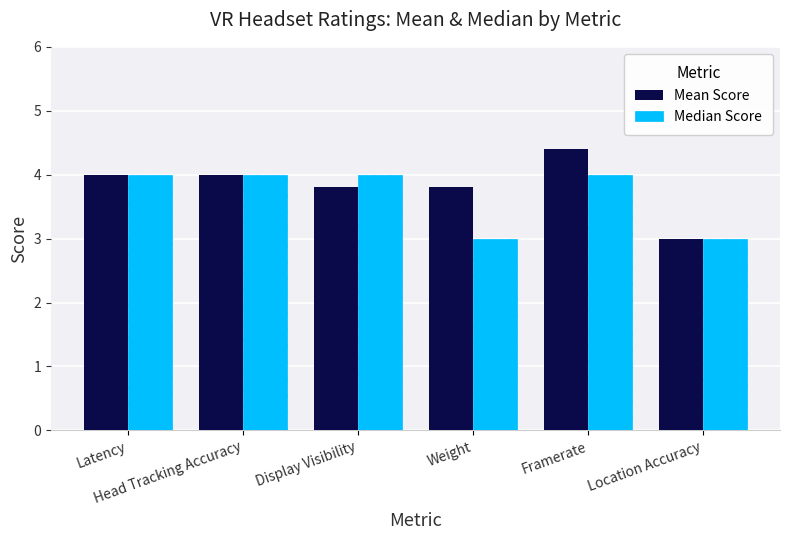

How many categories are shown in the chart?

6